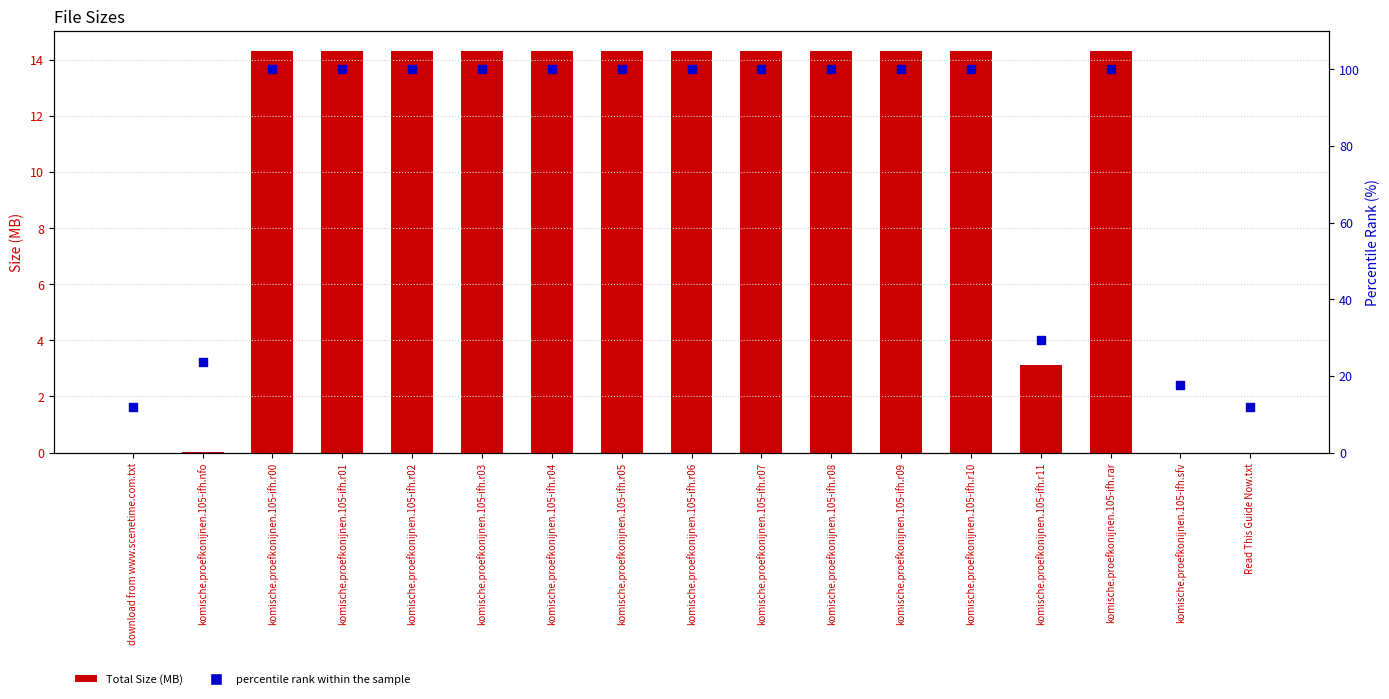

Which series reaches the minimum Y coordinate?

Total Size (MB)